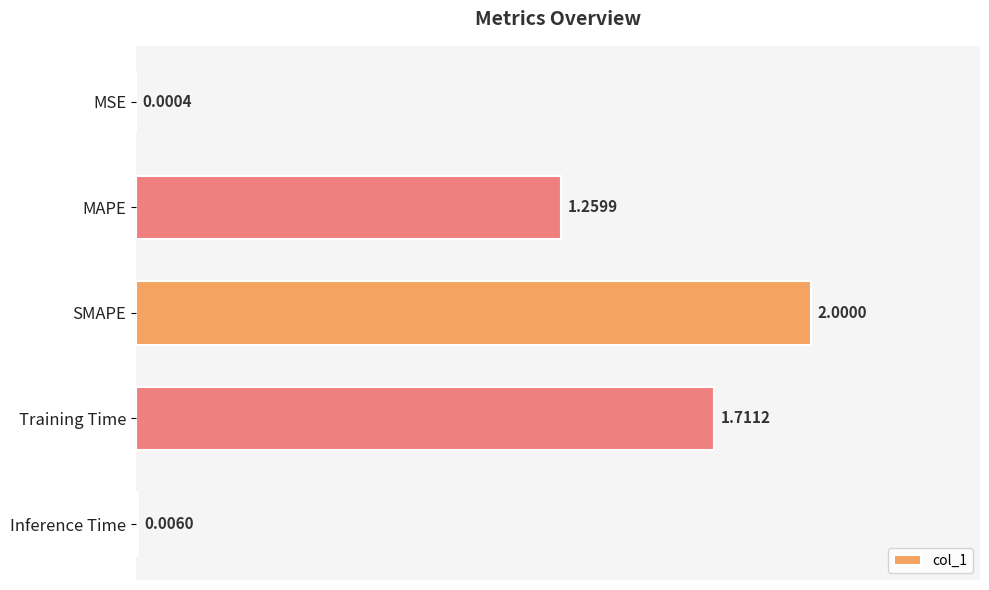

Are the bars horizontal?

Yes